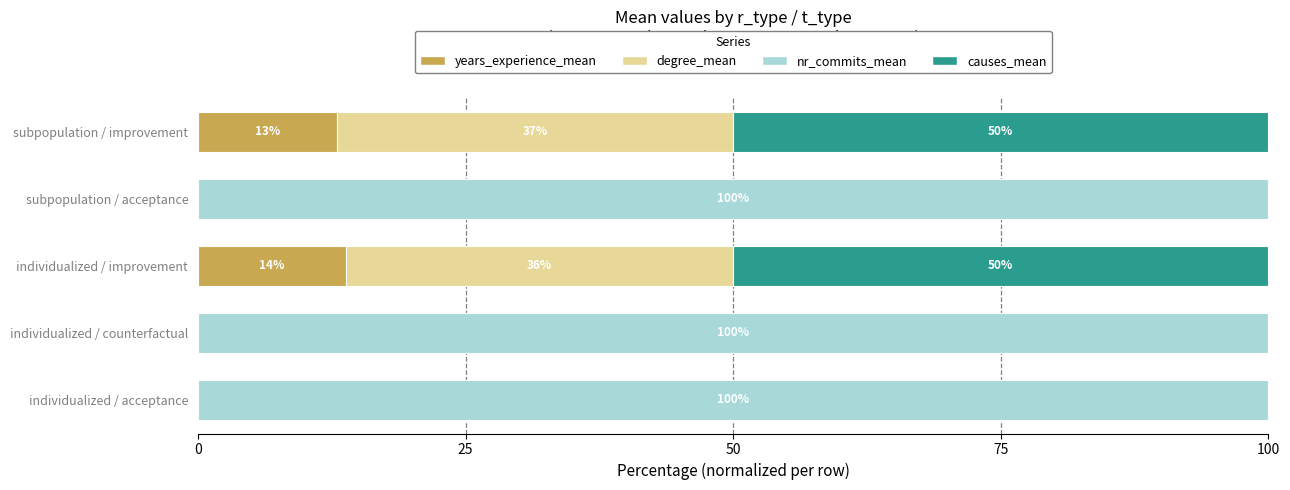

Which category has the highest value in the years_experience_mean series?

individualized / improvement